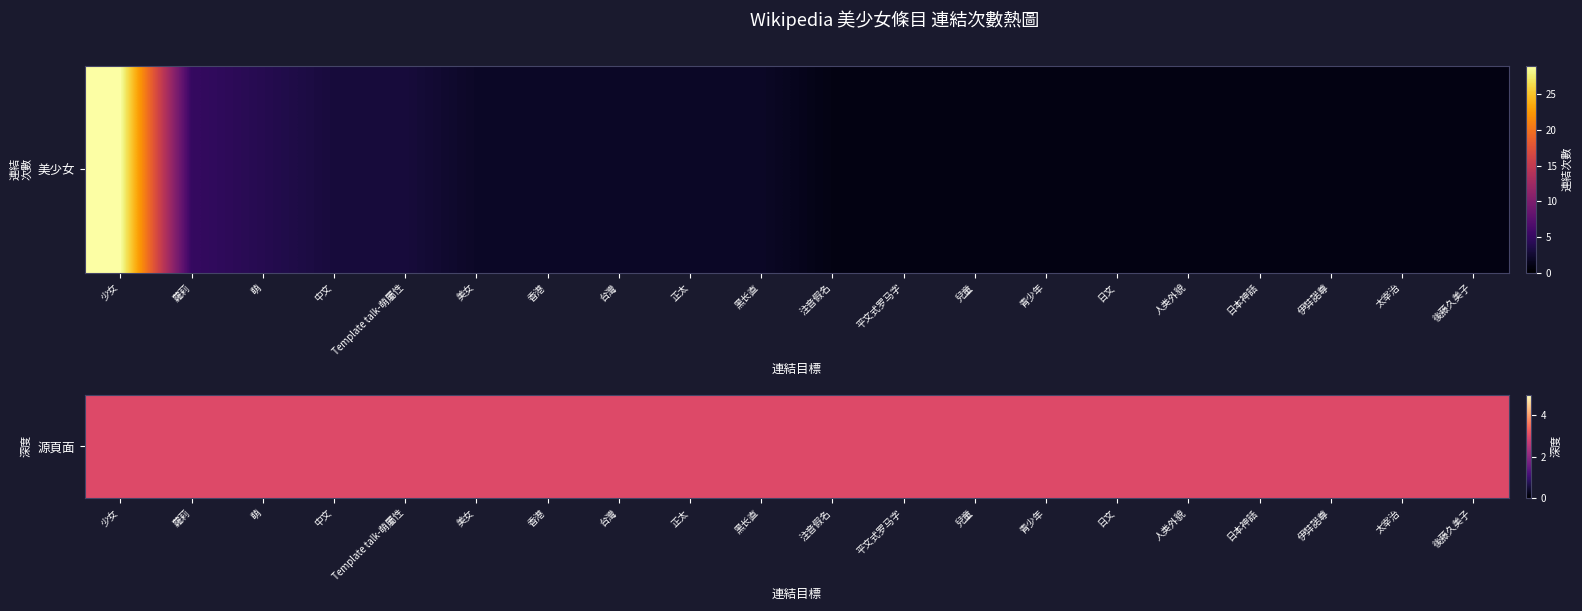

What is the sum of all values?

64